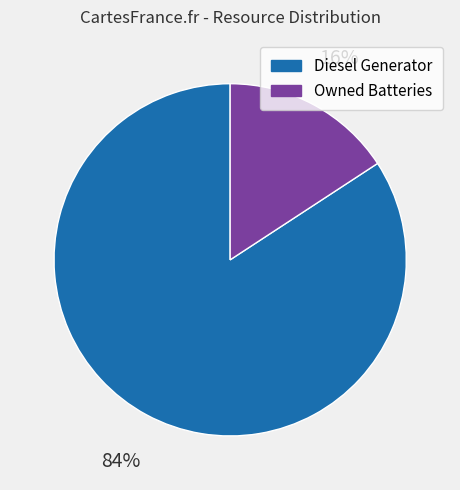

To the nearest percent, what is the difference between the largest and smallest slice percentages?

68%